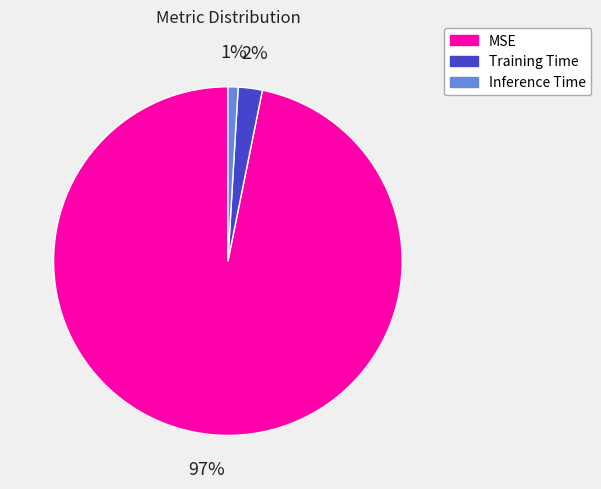

Count the number of slices in the pie.

3